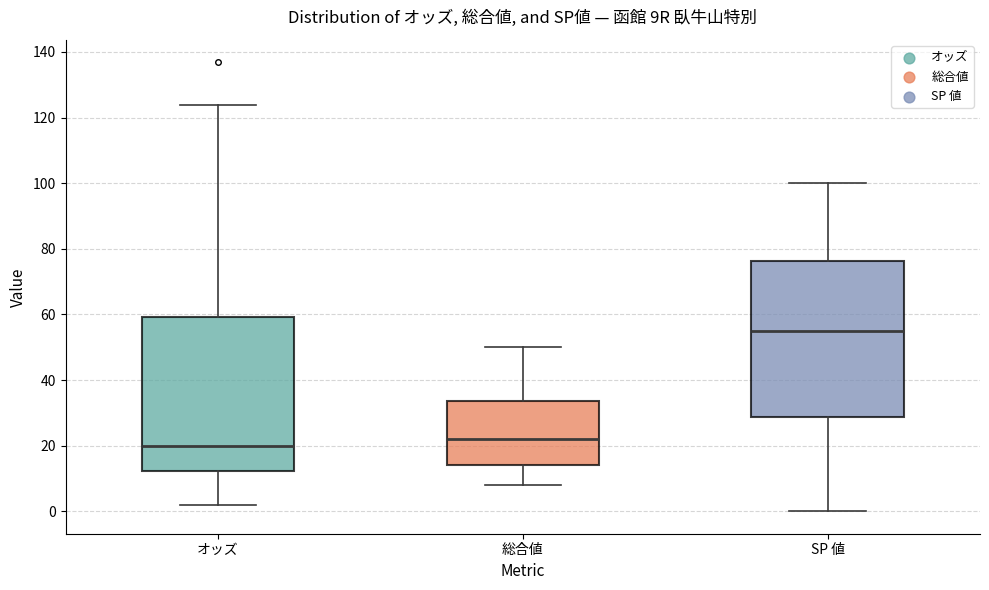

Reading left to right, read every box against the y-axis: the position of its median line, the range the box covers, and the ends of its whiskers. The values are not printed on the chart, so give them approximately, as read against the axis.

オッズ: median 20, box 12 to 60, whiskers 2 to 124
総合値: median 22, box 14 to 34, whiskers 8 to 50
SP 値: median 56, box 28 to 76, whiskers 0 to 100